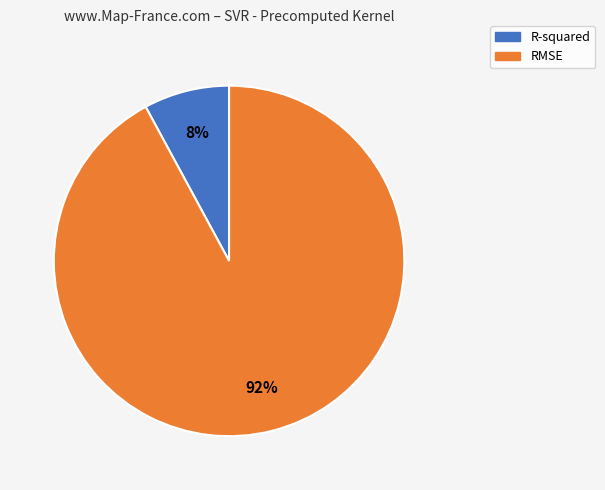

How many segments does this pie chart have?

2